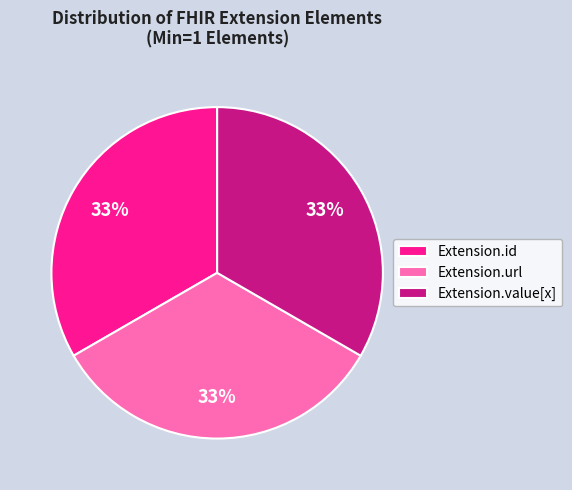

What is the ratio of the value at Extension.id to the value at Extension.value[x]?

1.0